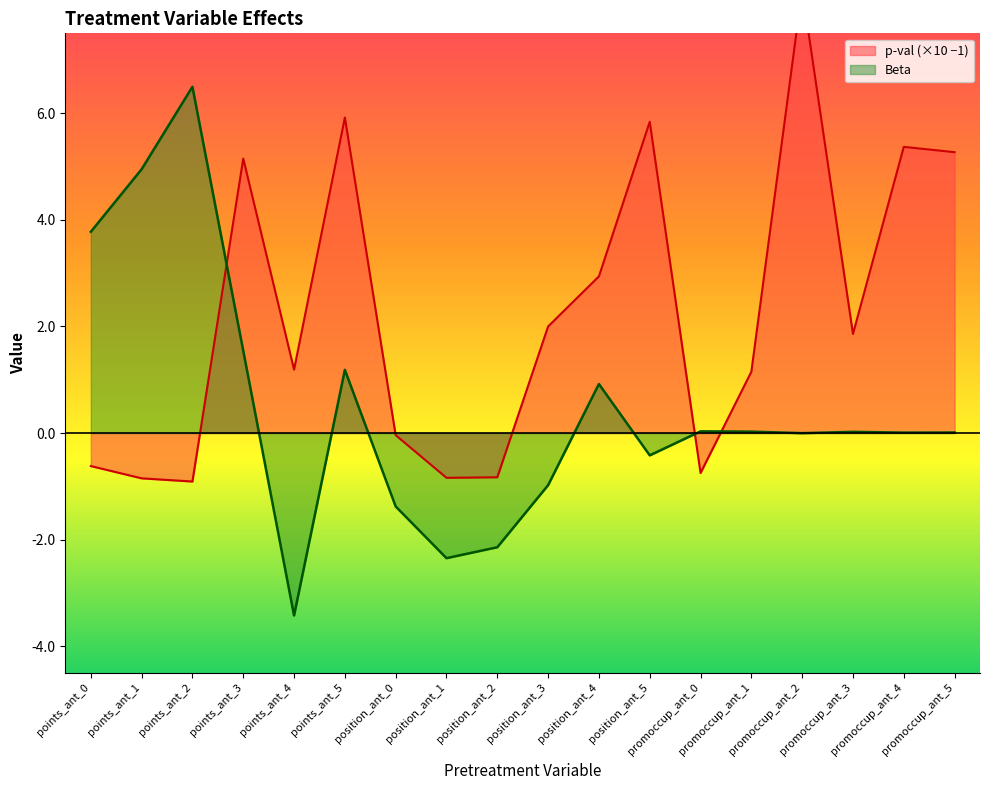

Reading right to left, what are all the values shown in this chart?

p-val: promoccup_ant_5=5.3	promoccup_ant_4=5.4	promoccup_ant_3=1.9	promoccup_ant_2=8.3	promoccup_ant_1=1.1	promoccup_ant_0=-0.8	position_ant_5=5.8	position_ant_4=2.9	position_ant_3=2.0	position_ant_2=-0.8	position_ant_1=-0.8	position_ant_0=-0.0	points_ant_5=5.9	points_ant_4=1.2	points_ant_3=5.2	points_ant_2=-0.9	points_ant_1=-0.8	points_ant_0=-0.6
Beta: promoccup_ant_5=0.0	promoccup_ant_4=0.0	promoccup_ant_3=0.0	promoccup_ant_2=-0.0	promoccup_ant_1=0.0	promoccup_ant_0=0.0	position_ant_5=-0.4	position_ant_4=0.9	position_ant_3=-1.0	position_ant_2=-2.1	position_ant_1=-2.3	position_ant_0=-1.4	points_ant_5=1.2	points_ant_4=-3.4	points_ant_3=1.5	points_ant_2=6.5	points_ant_1=5.0	points_ant_0=3.8